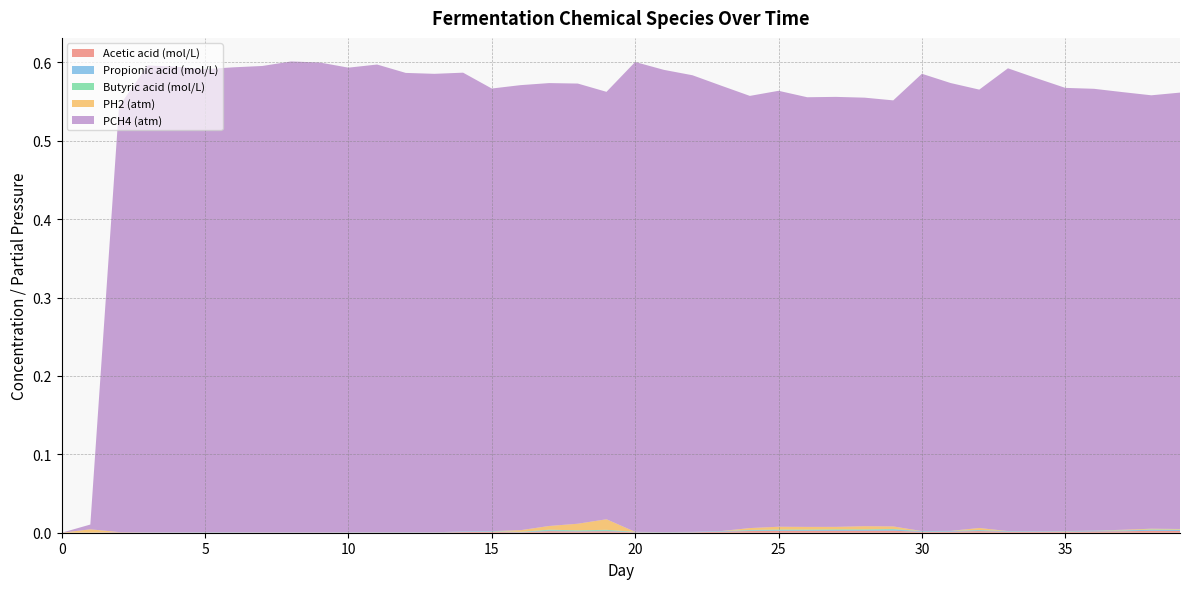

Reading left to right, transcribe all the data shown in this chart.

Acetic acid (mol/L): 0=0.0	1=0.0	2=0.0	3=0.0	4=0.0	5=0.0	6=0.0	7=0.0	8=0.0	9=0.0	10=0.0	11=0.0	12=0.0	13=0.0	14=0.0	15=0.0	16=0.0	17=0.0	18=0.0	19=0.0	20=0.0	21=0.0	22=0.0	23=0.0	24=0.0	25=0.0	26=0.0	27=0.0	28=0.0	29=0.0	30=0.0	31=0.0	32=0.0	33=0.0	34=0.0	35=0.0	36=0.0	37=0.0	38=0.0	39=0.0
Propionic acid (mol/L): 0=0.0	1=0.0	2=0.0	3=0.0	4=0.0	5=0.0	6=0.0	7=0.0	8=0.0	9=0.0	10=0.0	11=0.0	12=0.0	13=0.0	14=0.0	15=0.0	16=0.0	17=0.0	18=0.0	19=0.0	20=0.0	21=0.0	22=0.0	23=0.0	24=0.0	25=0.0	26=0.0	27=0.0	28=0.0	29=0.0	30=0.0	31=0.0	32=0.0	33=0.0	34=0.0	35=0.0	36=0.0	37=0.0	38=0.0	39=0.0
Butyric acid (mol/L): 0=0.0	1=0.0	2=0.0	3=0.0	4=0.0	5=0.0	6=0.0	7=0.0	8=0.0	9=0.0	10=0.0	11=0.0	12=0.0	13=0.0	14=0.0	15=0.0	16=0.0	17=0.0	18=0.0	19=0.0	20=0.0	21=0.0	22=0.0	23=0.0	24=0.0	25=0.0	26=0.0	27=0.0	28=0.0	29=0.0	30=0.0	31=0.0	32=0.0	33=0.0	34=0.0	35=0.0	36=0.0	37=0.0	38=0.0	39=0.0
PH2 (atm): 0=0.0	1=0.0	2=0.0	3=0.0	4=0.0	5=0.0	6=0.0	7=0.0	8=0.0	9=0.0	10=0.0	11=0.0	12=0.0	13=0.0	14=0.0	15=0.0	16=0.0	17=0.0	18=0.0	19=0.0	20=0.0	21=0.0	22=0.0	23=0.0	24=0.0	25=0.0	26=0.0	27=0.0	28=0.0	29=0.0	30=0.0	31=0.0	32=0.0	33=0.0	34=0.0	35=0.0	36=0.0	37=0.0	38=0.0	39=0.0
PCH4 (atm): 0=0.0	1=0.0	2=0.5	3=0.6	4=0.6	5=0.6	6=0.6	7=0.6	8=0.6	9=0.6	10=0.6	11=0.6	12=0.6	13=0.6	14=0.6	15=0.6	16=0.6	17=0.6	18=0.6	19=0.5	20=0.6	21=0.6	22=0.6	23=0.6	24=0.6	25=0.6	26=0.5	27=0.5	28=0.5	29=0.5	30=0.6	31=0.6	32=0.6	33=0.6	34=0.6	35=0.6	36=0.6	37=0.6	38=0.6	39=0.6